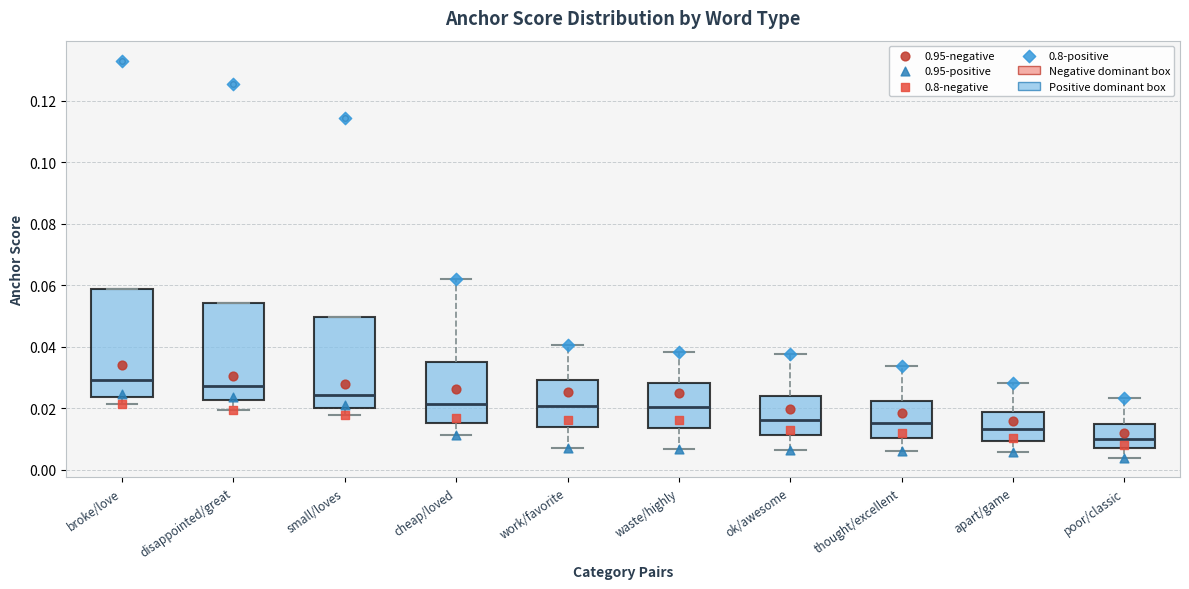

Reading left to right, read every box against the y-axis: the position of its median line, the range the box covers, and the ends of its whiskers. The values are not printed on the chart, so give them approximately, as read against the axis.

broke/love: median 0.030, box 0.024 to 0.058, whiskers 0.022 to 0.058
disappointed/great: median 0.028, box 0.022 to 0.054, whiskers 0.020 to 0.054
small/loves: median 0.024, box 0.020 to 0.050, whiskers 0.018 to 0.050
cheap/loved: median 0.022, box 0.016 to 0.036, whiskers 0.012 to 0.062
work/favorite: median 0.020, box 0.014 to 0.030, whiskers 0.008 to 0.040
waste/highly: median 0.020, box 0.014 to 0.028, whiskers 0.006 to 0.038
ok/awesome: median 0.016, box 0.012 to 0.024, whiskers 0.006 to 0.038
thought/excellent: median 0.016, box 0.010 to 0.022, whiskers 0.006 to 0.034
apart/game: median 0.014, box 0.010 to 0.018, whiskers 0.006 to 0.028
poor/classic: median 0.010, box 0.008 to 0.014, whiskers 0.004 to 0.024